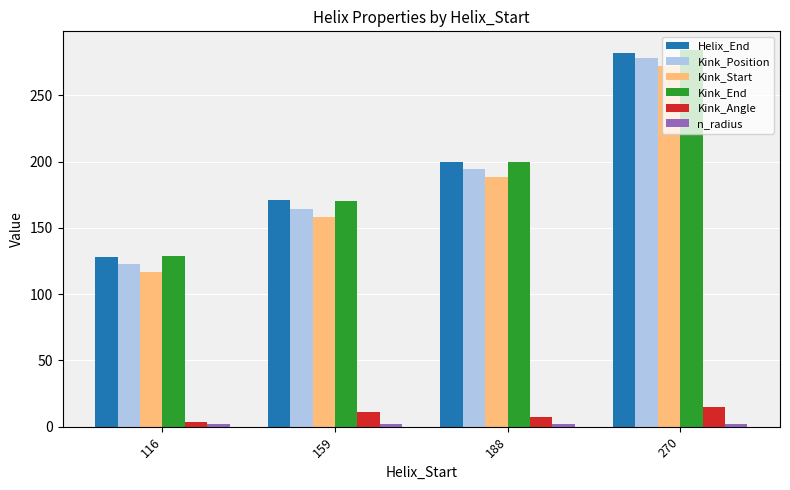

Is the value of Helix_End at 116 greater than the value of Kink_Start at 270?

No